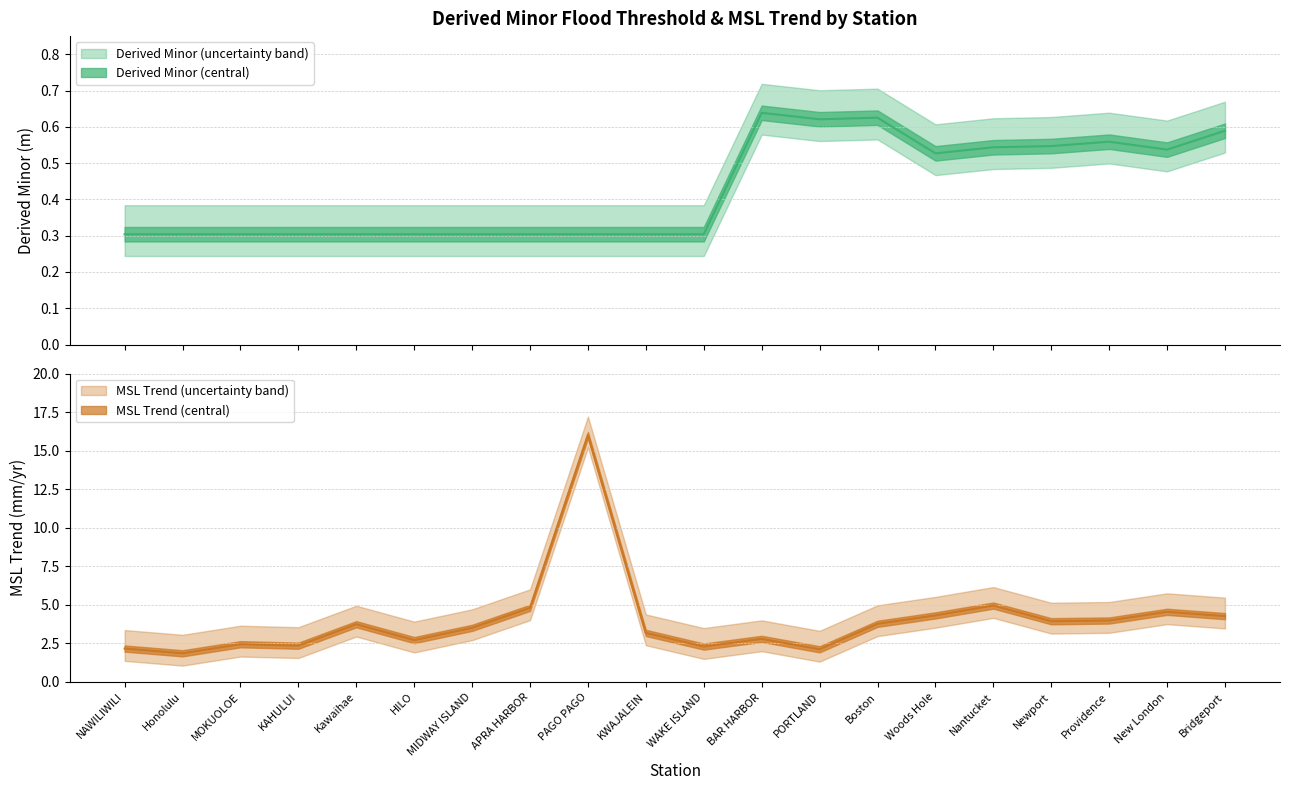

True or false: MSL Trend (mm/yr) and Derived Minor cross at least once.

False